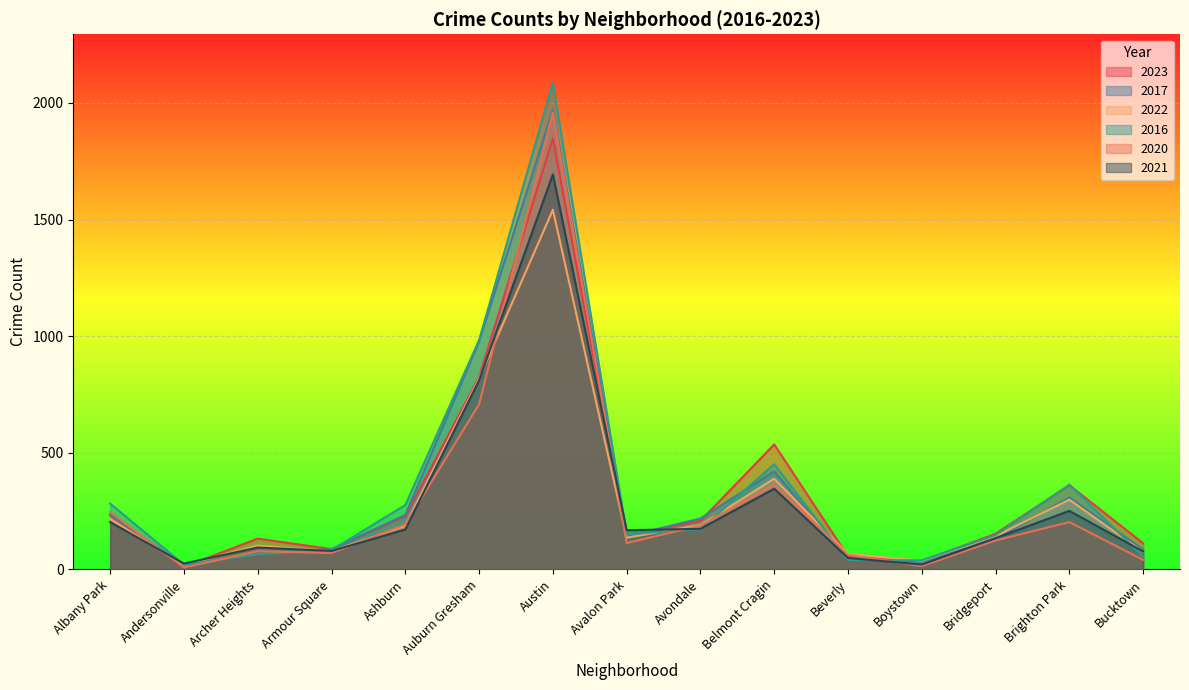

Reading left to right, list all the values displayed in this chart.

2023: 232	11	132	87	228	825	1848	144	208	536	56	35	153	361	112
2017: 235	17	69	87	233	978	1972	142	218	420	46	33	128	309	85
2022: 216	18	102	77	188	819	1542	136	190	389	66	37	143	299	75
2016: 282	20	65	83	276	983	2086	151	172	451	40	39	147	363	55
2020: 246	8	78	70	193	708	1959	113	188	364	62	14	124	203	41
2021: 203	25	94	79	171	811	1694	168	174	346	49	21	134	251	77